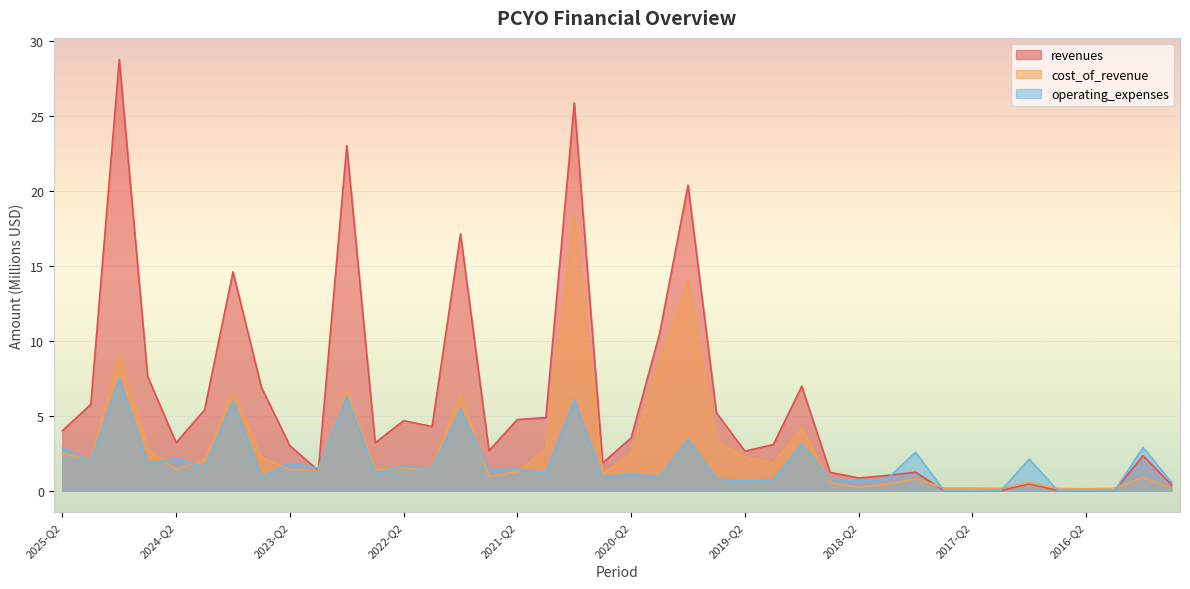

What is the sum of all cost_of_revenue values?

113.8